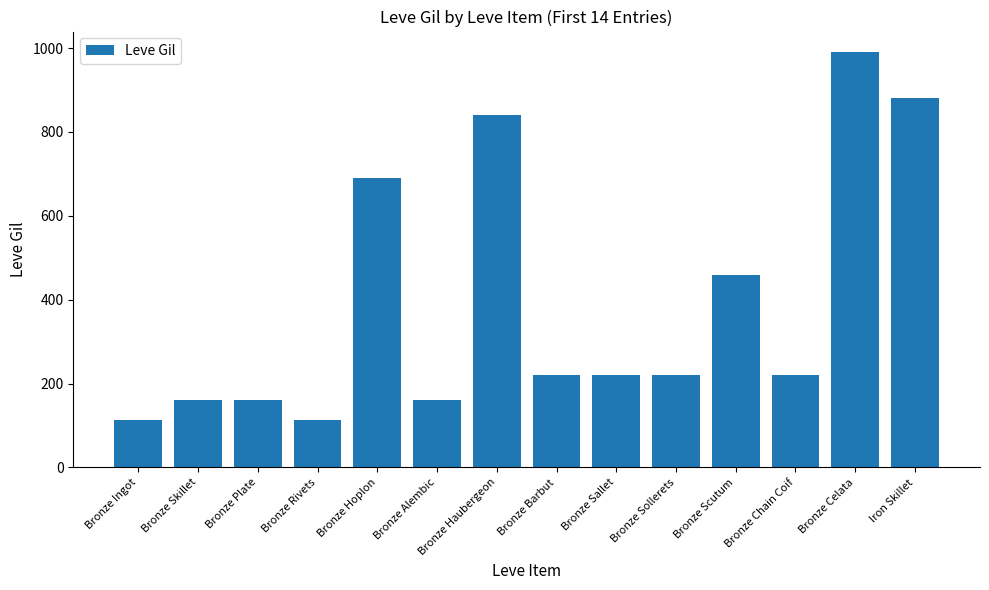

What is the maximum value shown in the chart?

990